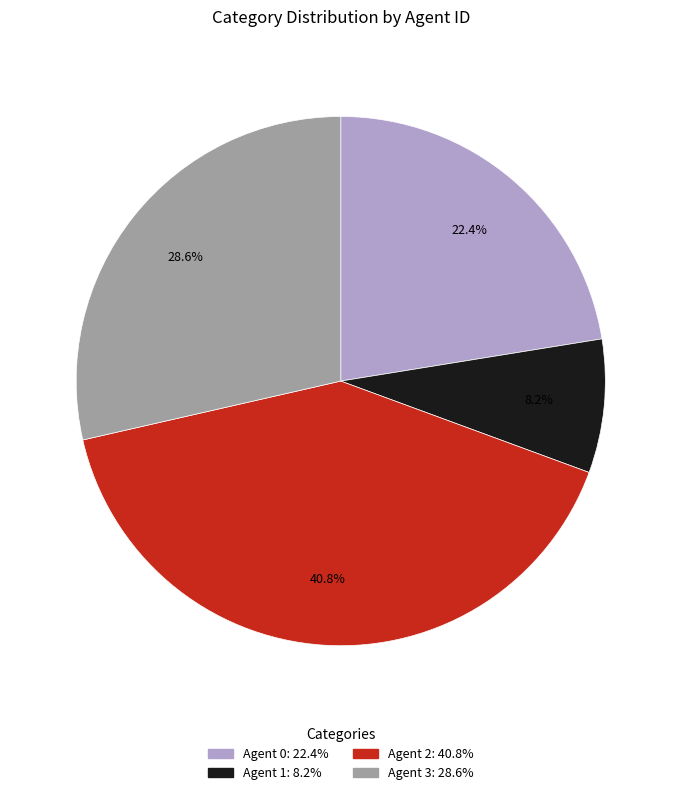

Count the number of slices in the pie.

4